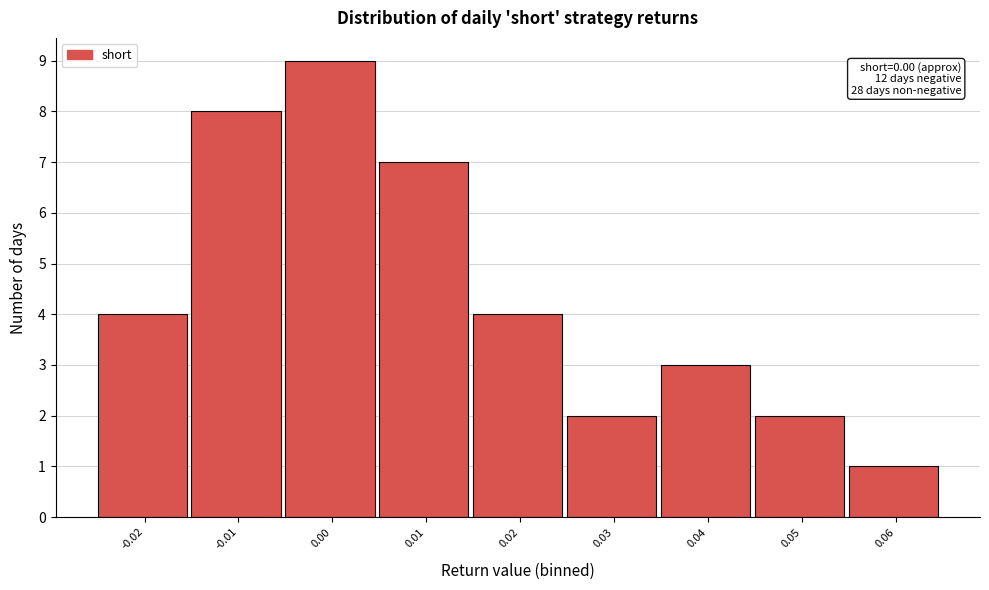

Reading right to left, what are all the values shown in this chart?

1	2	3	2	4	7	9	8	4